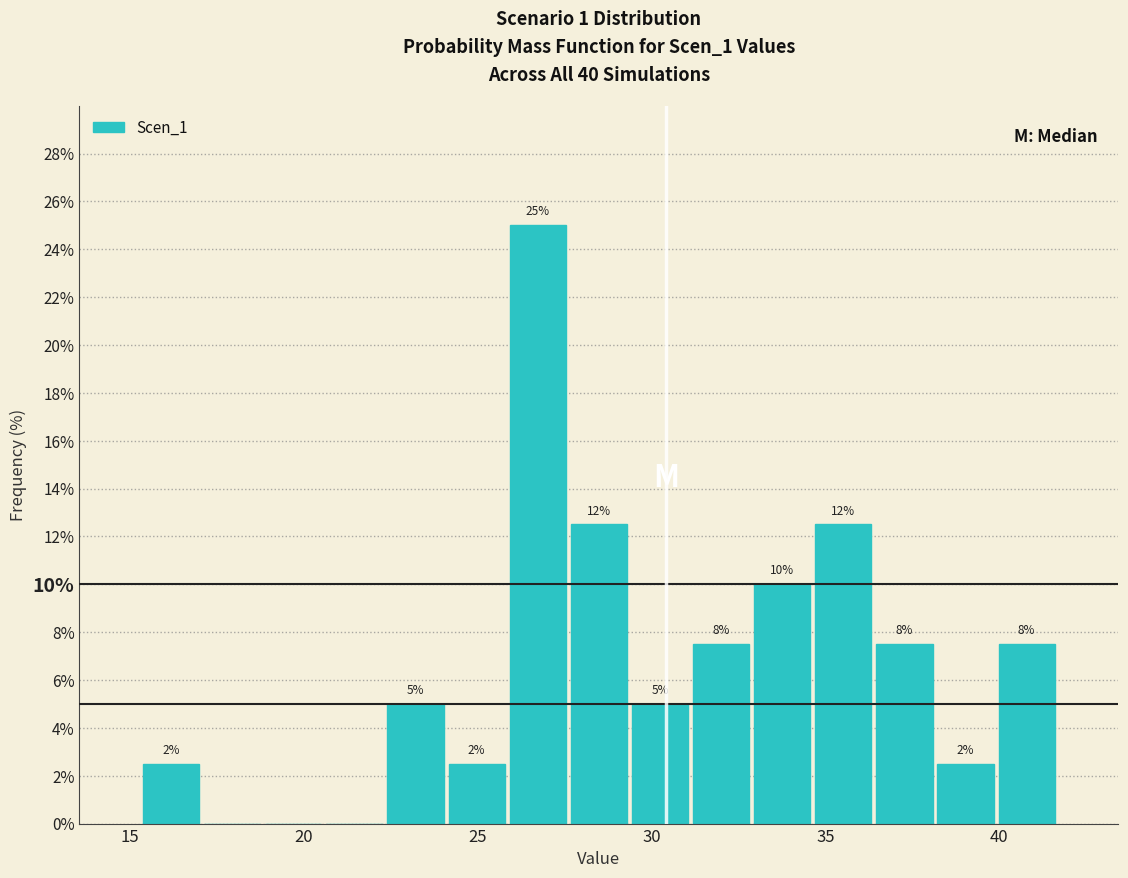

Read against the x-axis, roughly where is the centre of the tallest bar?

26.5